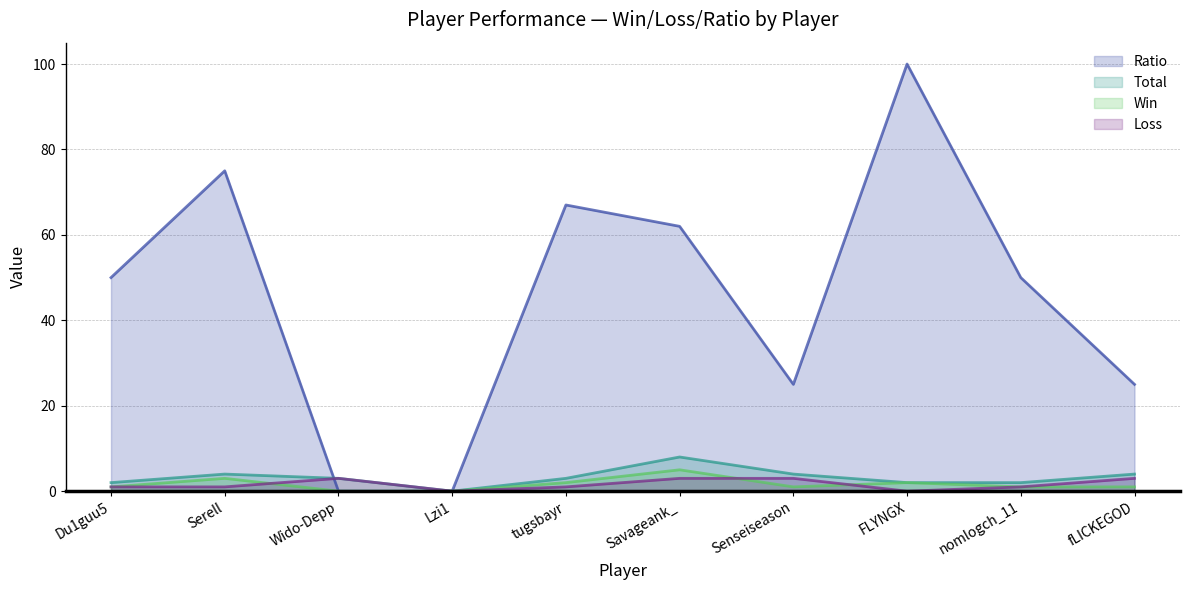

What are all the series names shown in the legend?

Ratio, Total, Win, Loss